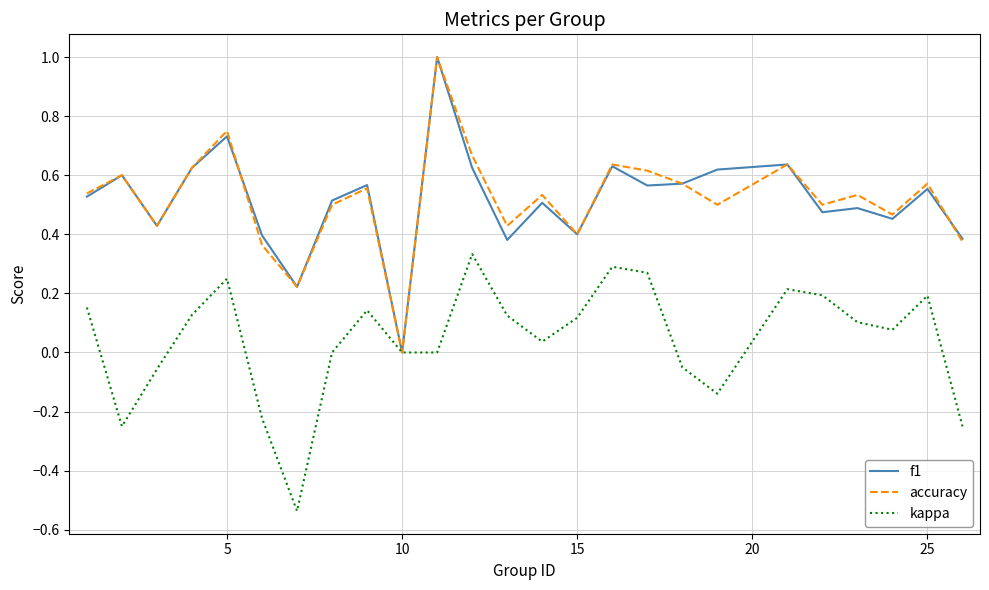

What are all the series names shown in the legend?

f1, accuracy, kappa